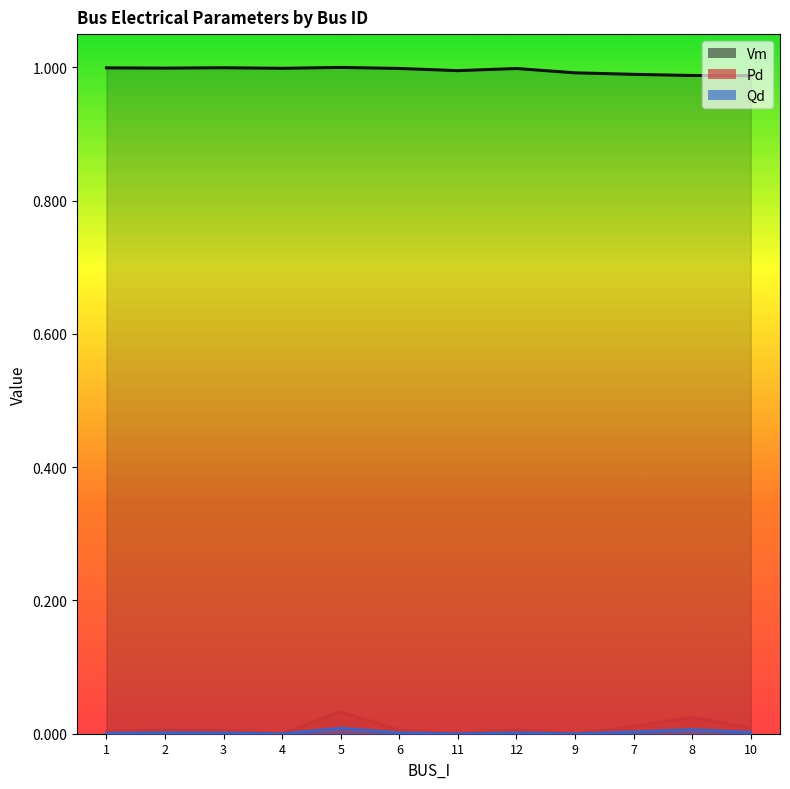

What are all the series names shown in the legend?

Vm, Pd, Qd